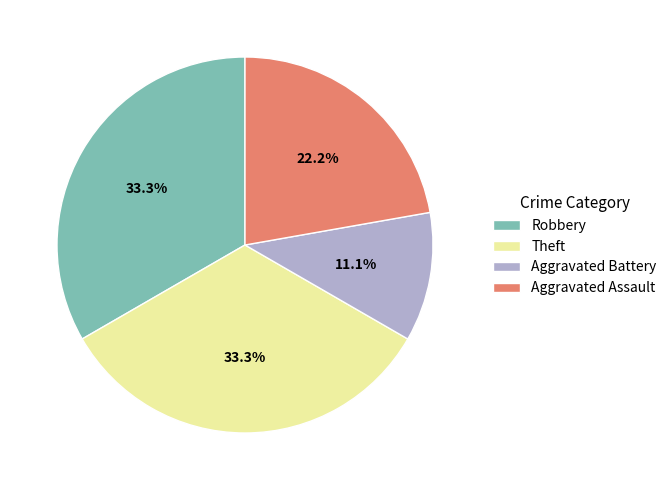

To the nearest percent, what is the difference between the Robbery and Aggravated Assault slice percentages?

11%